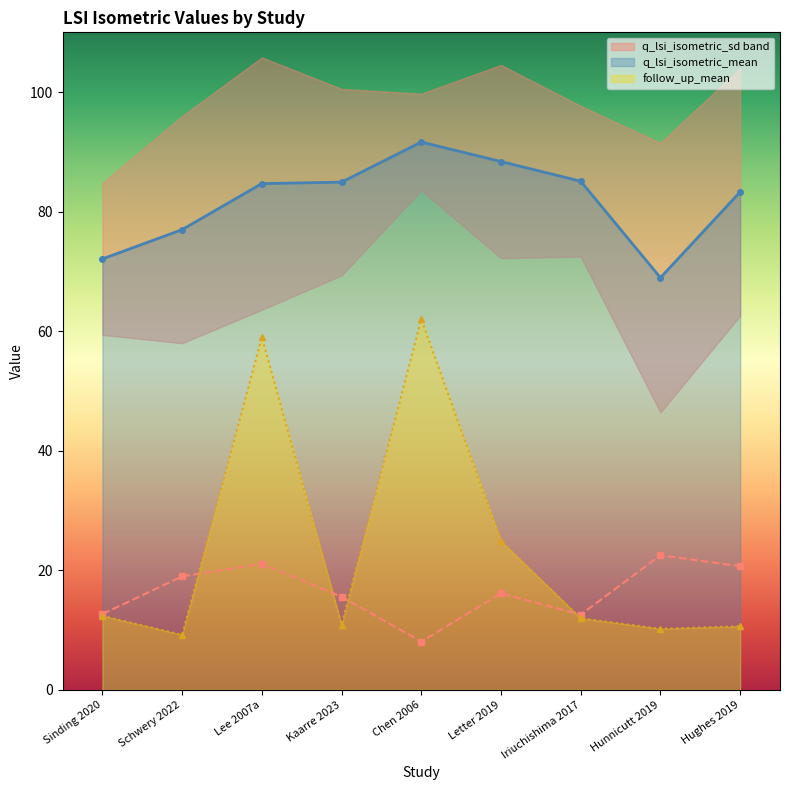

List the series in order of their peak value, highest first.

q_lsi_isometric_mean, follow_up_mean, q_lsi_isometric_sd